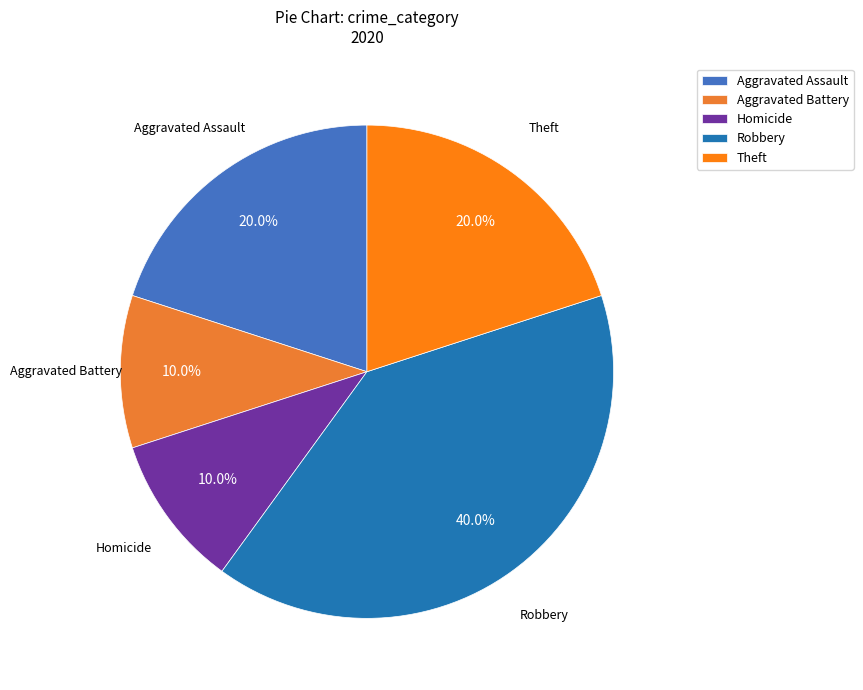

Between Aggravated Battery and Theft, which is larger?

Theft